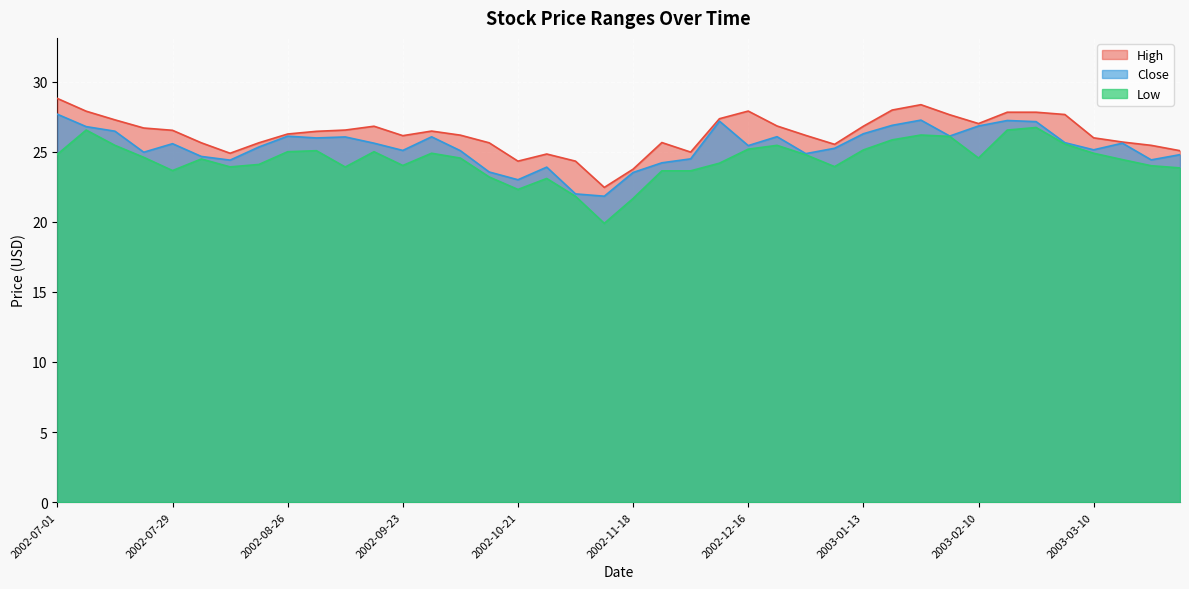

Where is High nearest to the value 25?

2002-12-02